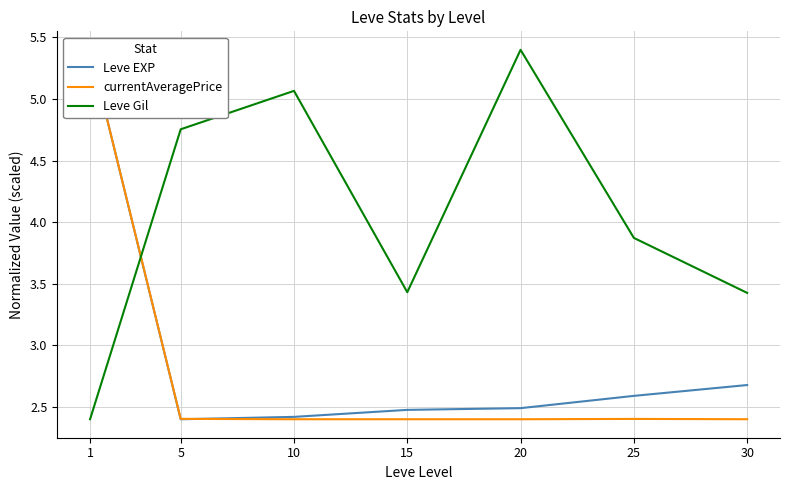

Does the chart display data point markers on the line(s)?

No